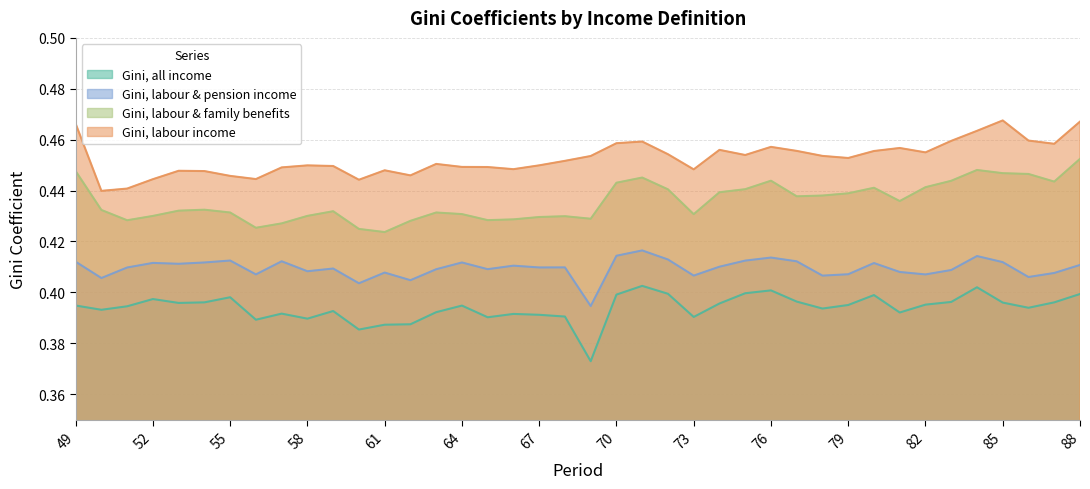

Rank the series at 55 from lowest to highest value.

Gini, all income, Gini, labour & pension income, Gini, labour & family benefits, Gini, labour income